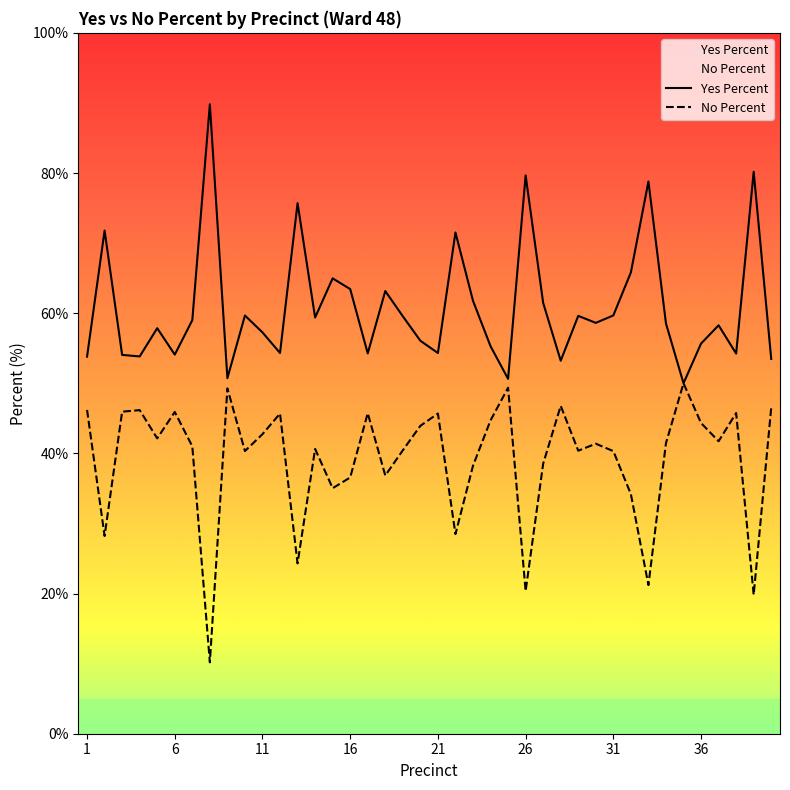

What is the difference between the highest and lowest values at 12?

8.6